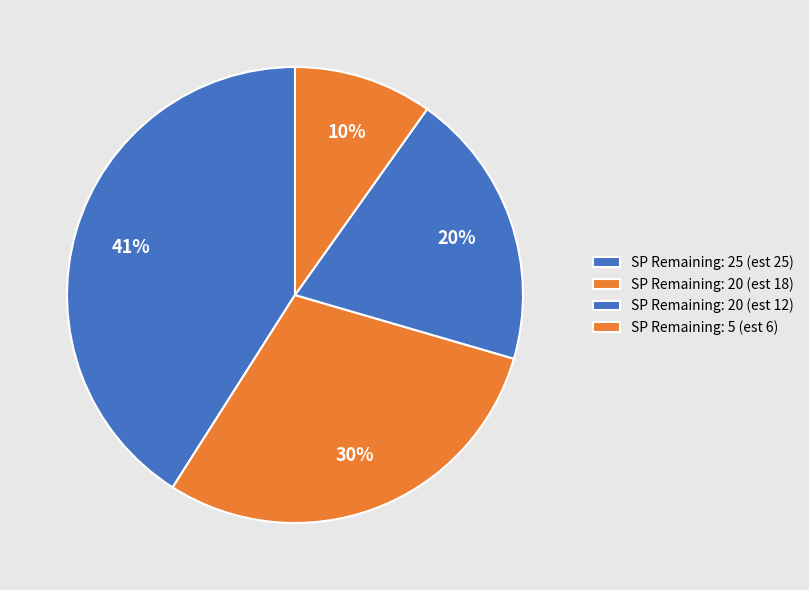

To the nearest percent, what is the difference between the largest and smallest slice percentages?

31%